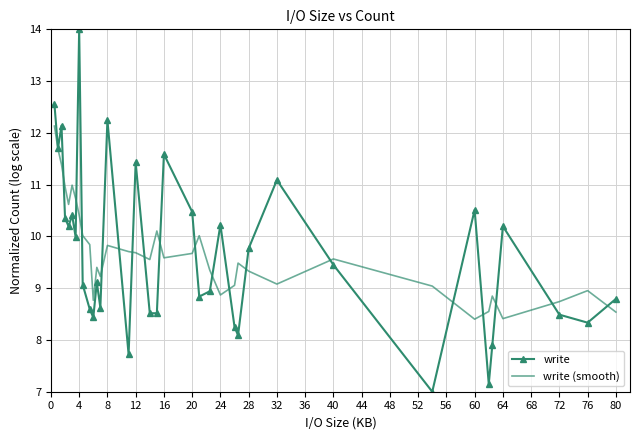

What is the average value of the write series?

9.7